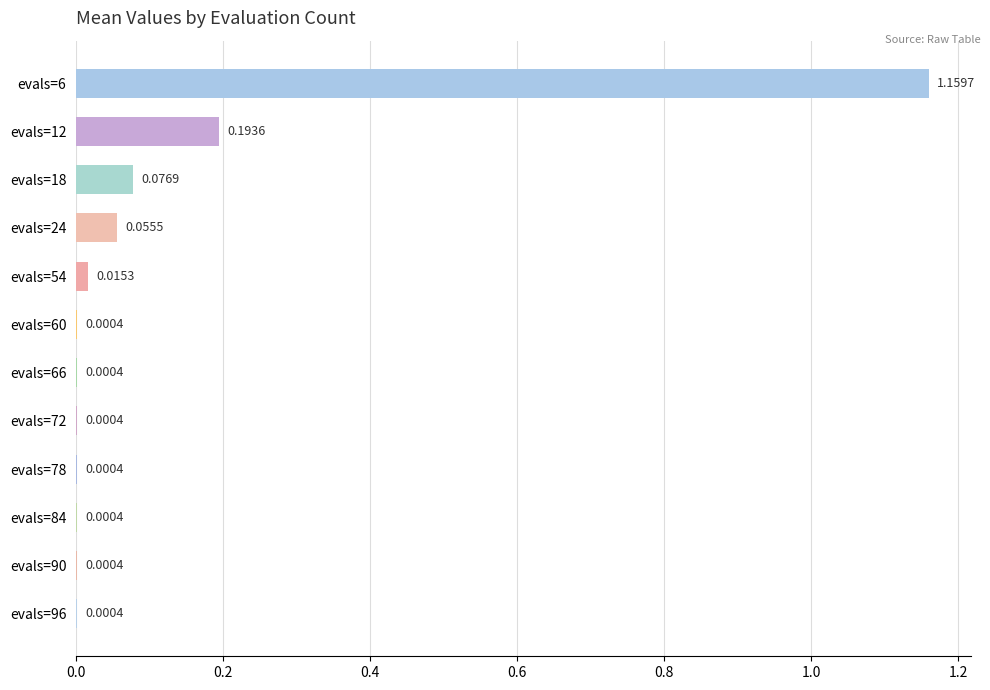

Which has a higher value, evals=72 or evals=54?

evals=54